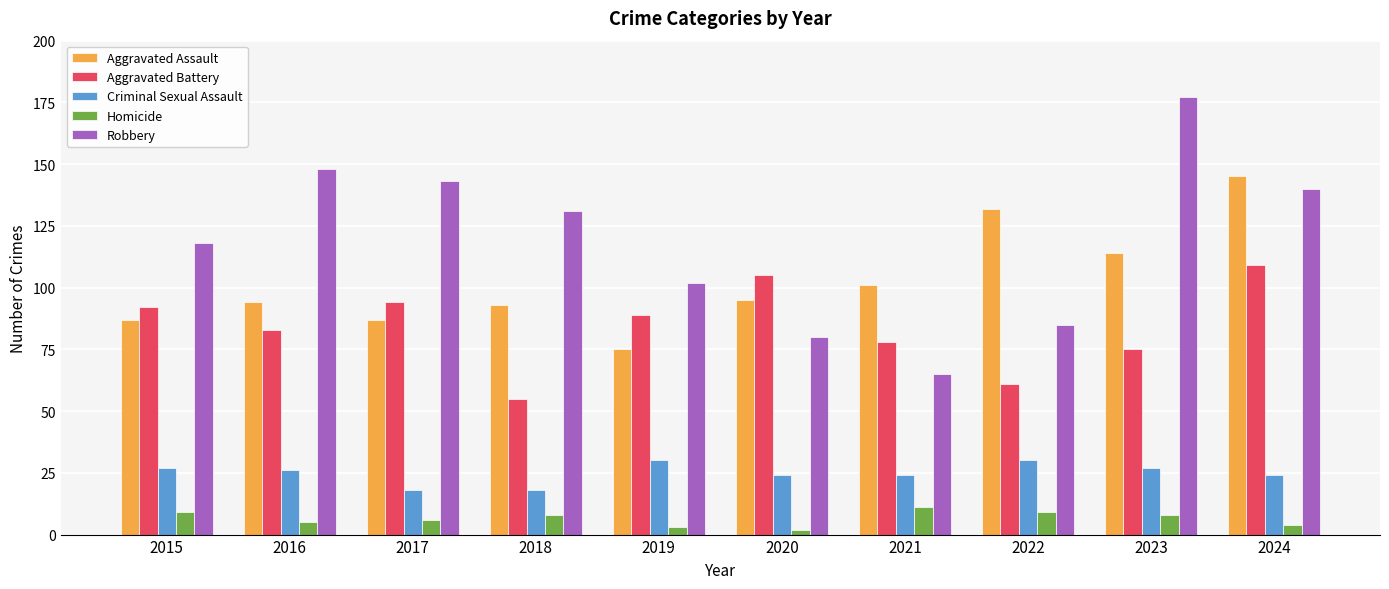

Is the value of Criminal Sexual Assault at 2023 greater than the value of Robbery at 2023?

No